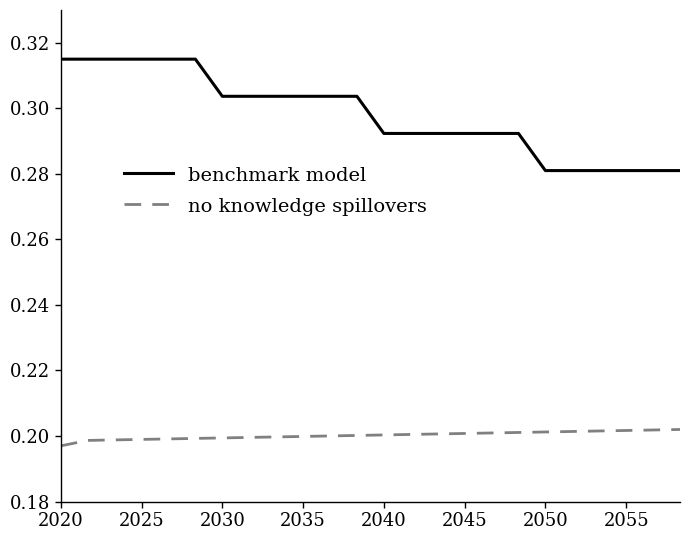

Rank the series by their maximum value, from highest to lowest.

benchmark model, no knowledge spillovers